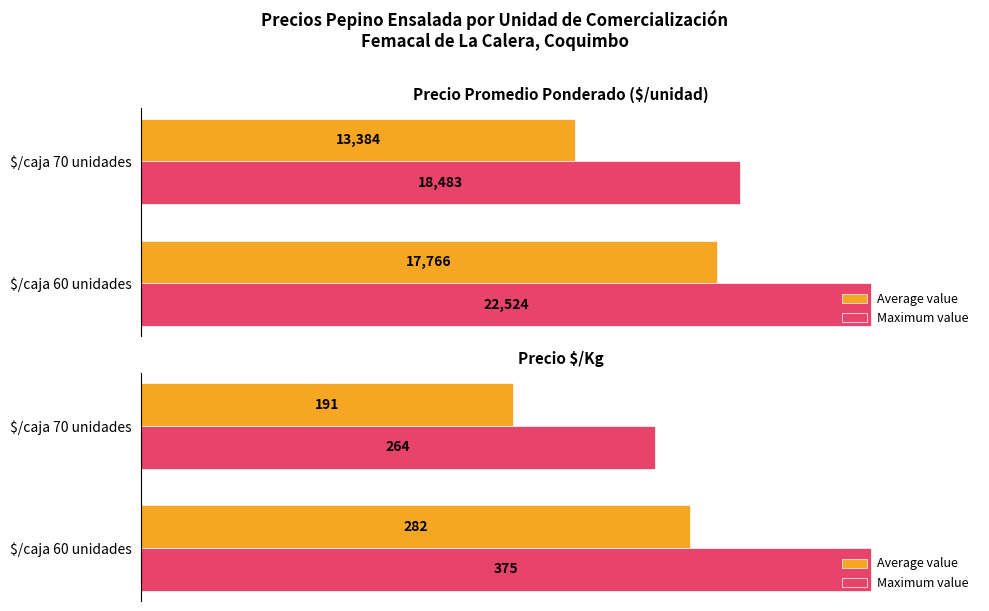

Are the bars grouped side by side (vs. stacked)?

Yes